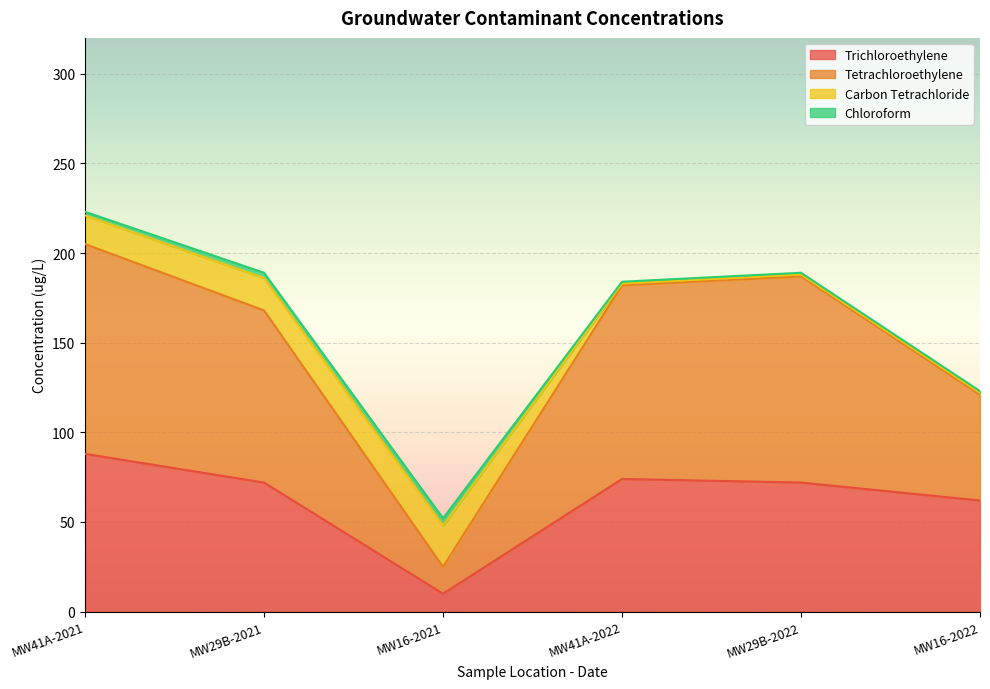

What is the smallest value displayed?

10